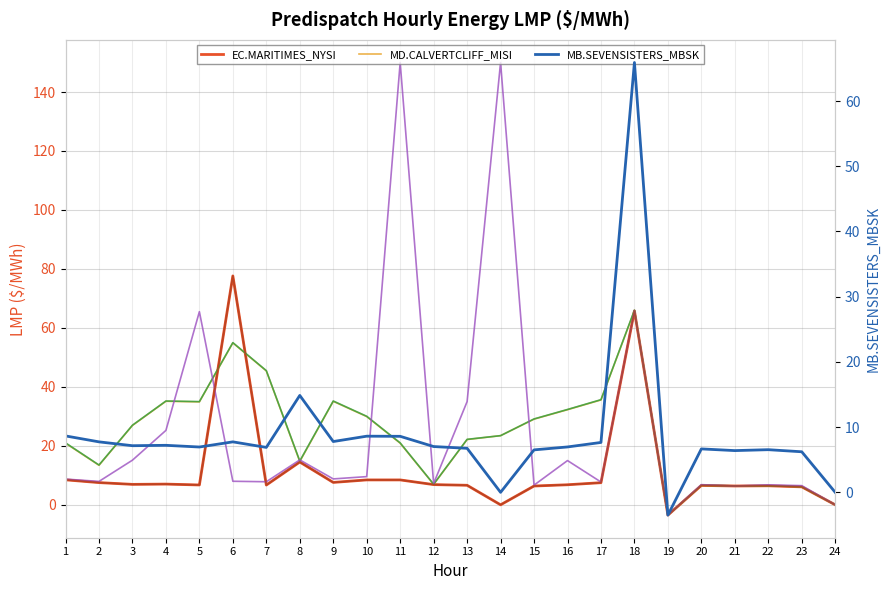

Reading right to left, list all the values displayed in this chart.

EC.MARITIMES_NYSI: 0.0	6.1	6.5	6.4	6.6	-3.5	65.8	7.5	6.8	6.4	0.0	6.6	6.8	8.4	8.4	7.6	14.5	6.7	77.6	6.7	7.0	6.9	7.5	8.5
MD.CALVERTCLIFF_MISI: 0.0	6.1	6.5	6.4	6.6	-3.5	65.9	35.6	32.2	29.1	23.4	22.1	6.9	20.9	29.9	35.1	14.7	45.4	54.9	34.9	35.1	26.9	13.4	20.9
MI.LUDINGTON_MISI: 0.0	6.2	6.5	6.4	6.6	-3.5	66.0	35.6	32.3	29.1	23.4	22.2	7.0	21.0	30.0	35.2	14.9	45.5	55.0	35.0	35.2	27.0	13.5	21.0
MN.INTFALLS_MNSI: 0.0	6.5	6.8	6.4	6.8	-3.5	65.8	7.7	15.0	6.7	150.0	35.0	7.2	150.0	9.6	8.8	15.2	7.8	8.0	65.5	25.2	15.1	7.9	8.7
NY.ROSETON_NYSI: 0.0	6.1	6.5	6.4	6.6	-3.5	65.8	7.5	6.8	6.4	0.0	6.6	6.8	8.4	8.4	7.6	14.5	6.7	77.6	6.7	7.0	6.9	7.5	8.5
MB.SEVENSISTERS_MBSK: 0.0	6.2	6.5	6.4	6.7	-3.5	65.9	7.7	7.0	6.5	0.0	6.8	7.0	8.6	8.6	7.8	14.9	6.9	7.7	7.0	7.2	7.2	7.7	8.7